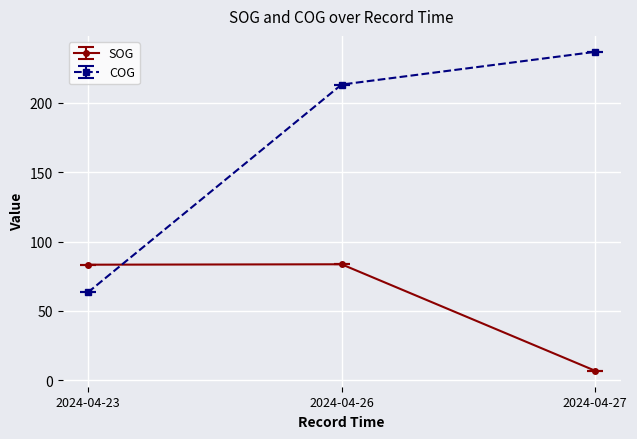

Which series has the widest spread of values?

COG